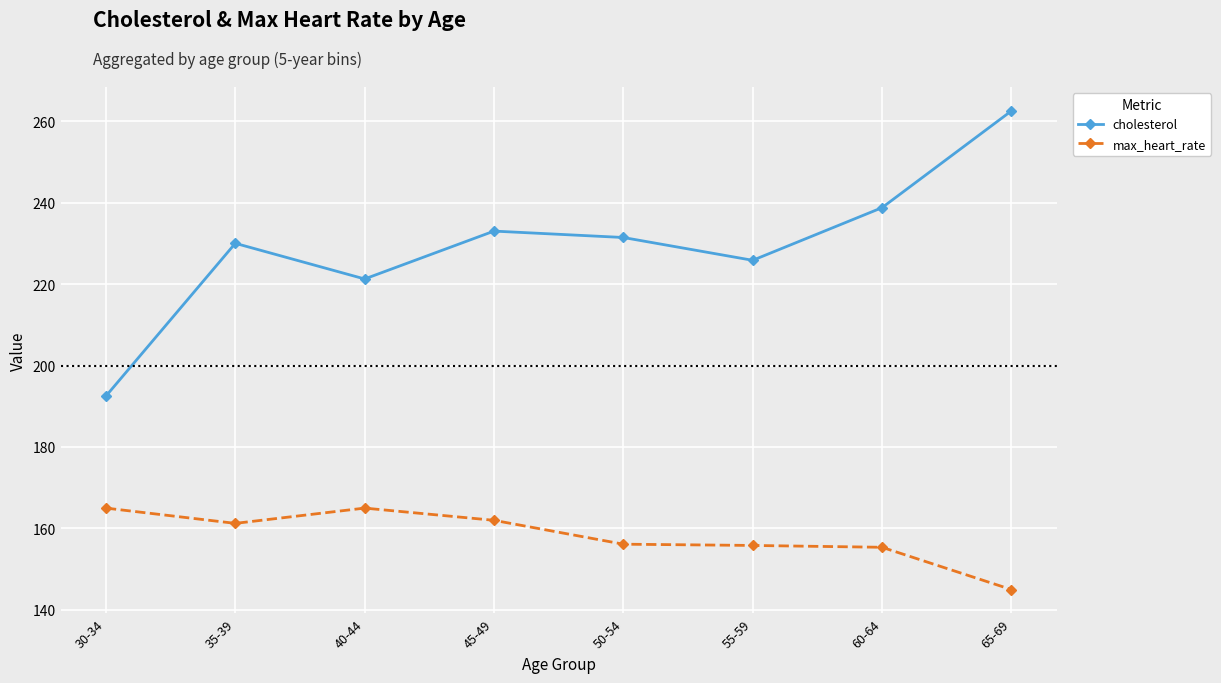

Which series changed the most between 30-34 and 55-59?

cholesterol